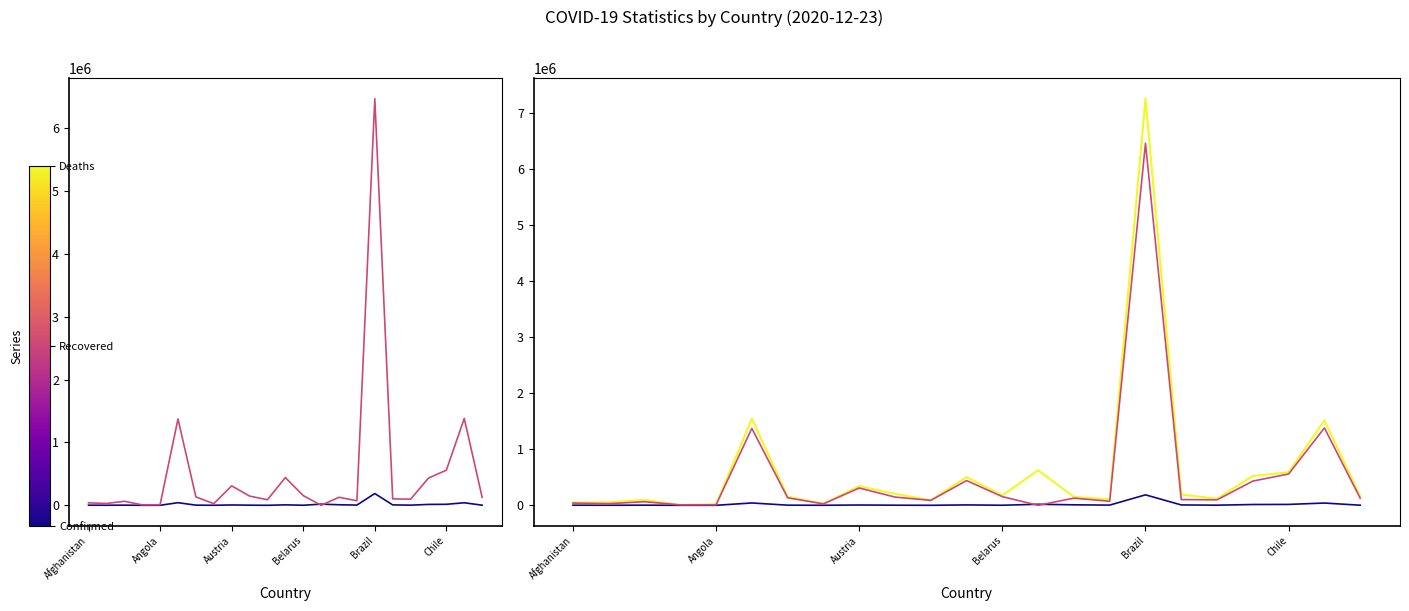

What are all the series names shown in the legend?

Deaths, Recovered, Confirmed, Deaths (right), Recovered (right)